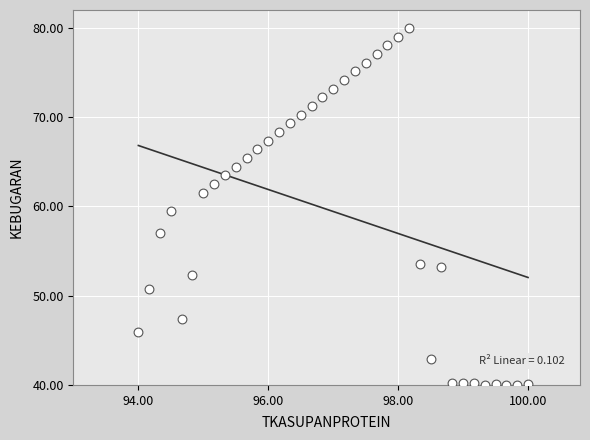

What Y value in the scatter plot is closest to 60?

59.5